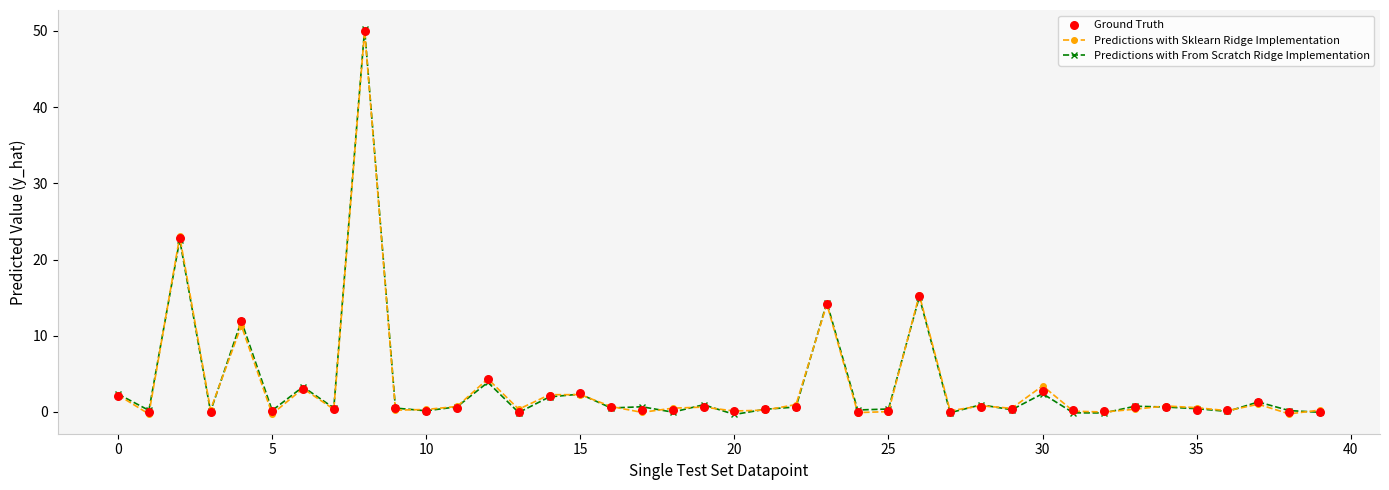

Which series has the largest total across all categories?

Predictions with Sklearn Ridge Implementation